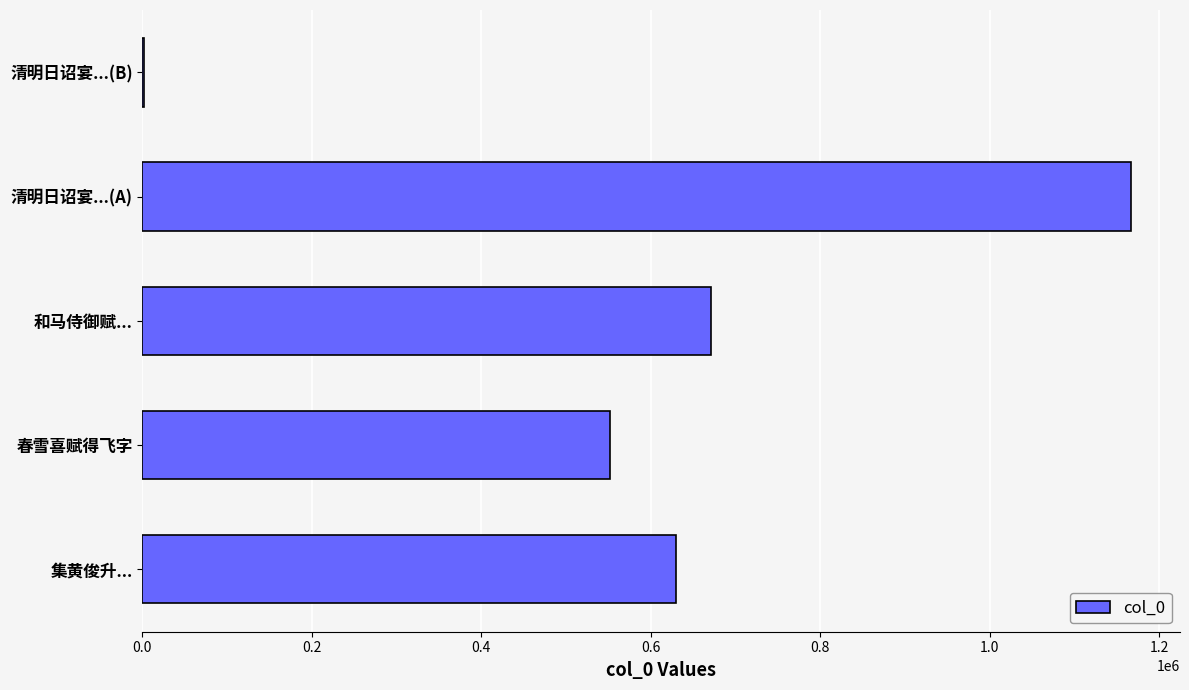

What is the sum of all values?

3020521